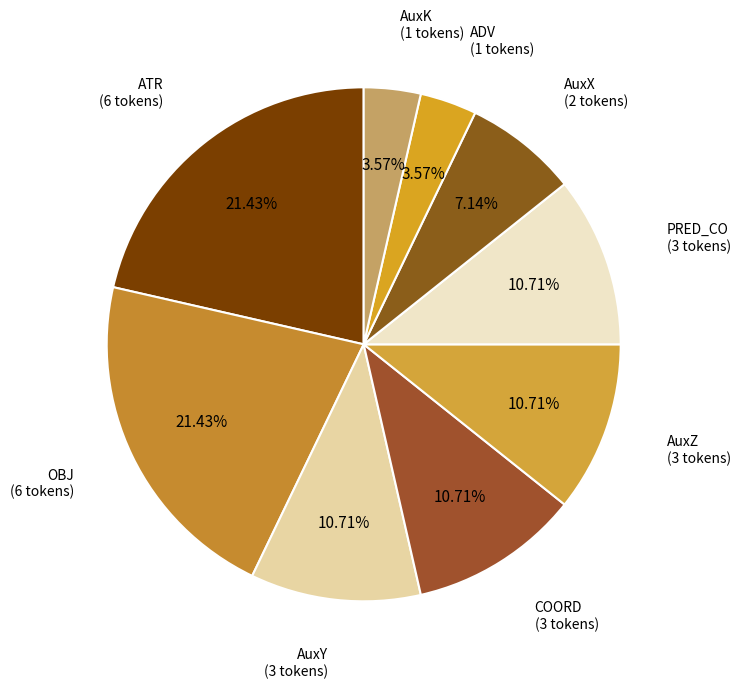

Which slice is the largest?

ATR